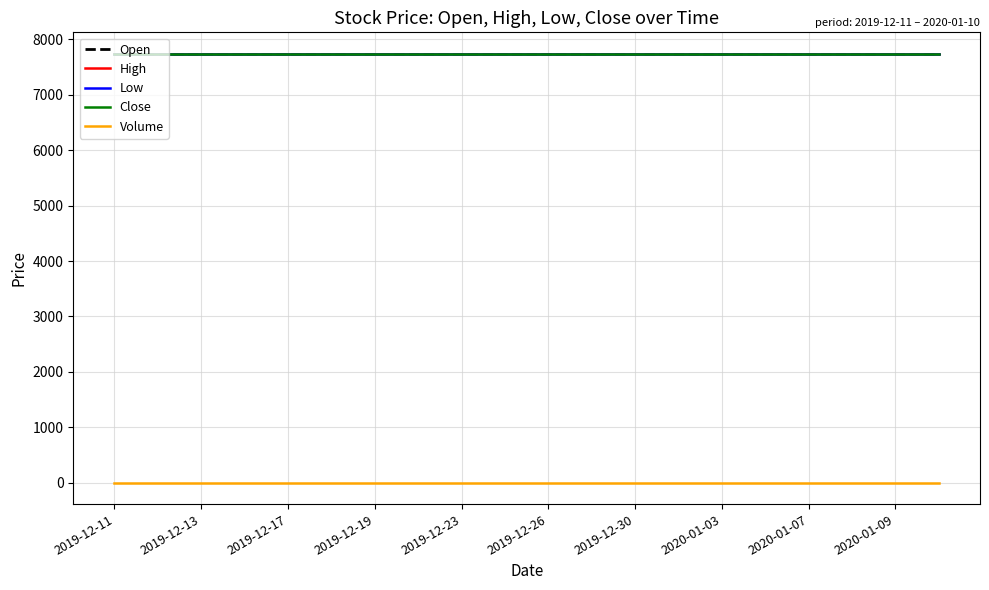

True or false: High has more than 0 points higher than both neighbors.

False